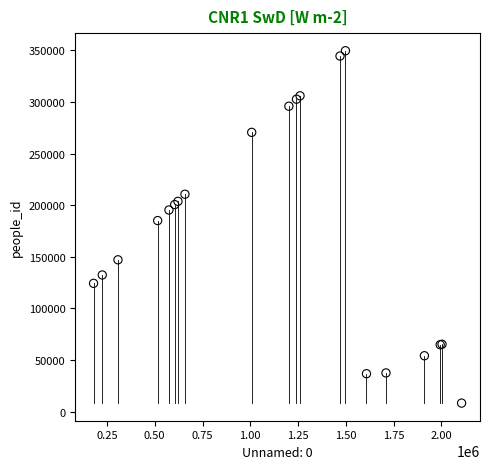

What Y value in the scatter plot is closest to 178973?

185110